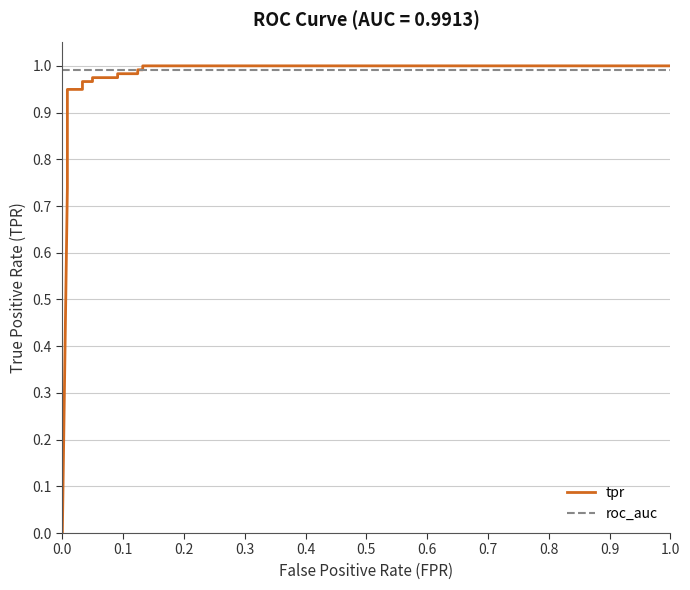

Rank the series by their maximum value, from highest to lowest.

tpr, roc_auc